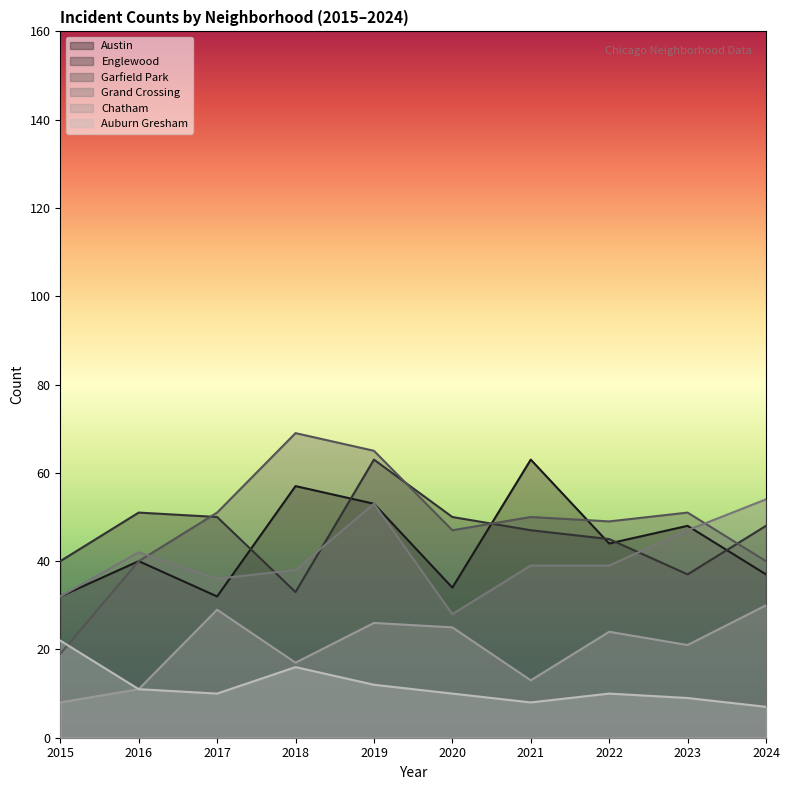

The Garfield Park series shows 50 at 2021. True or false?

True